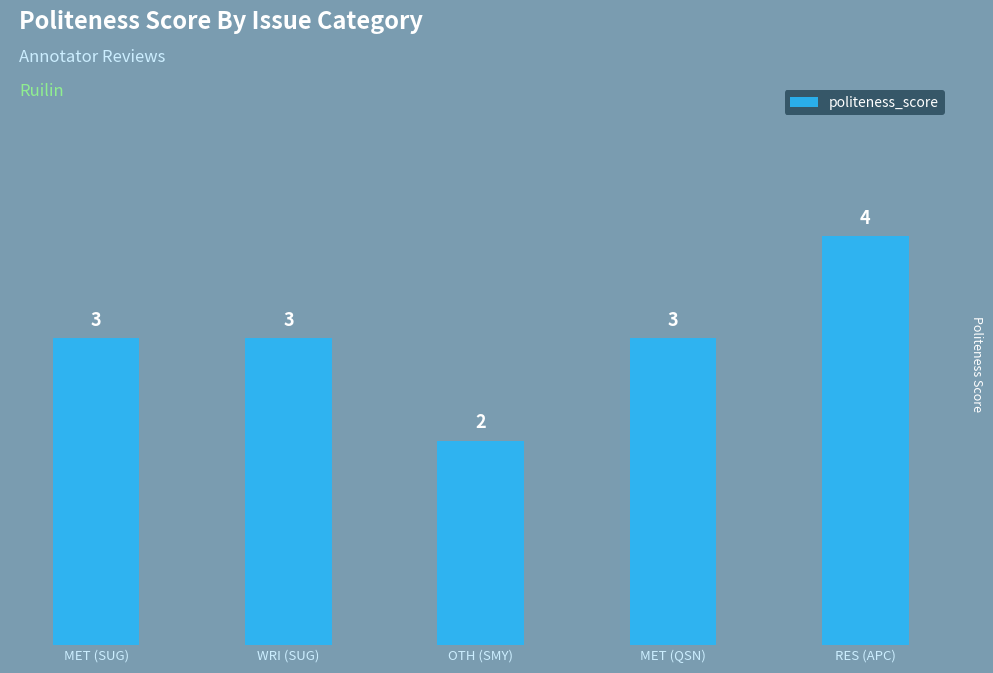

At which category does the chart reach its peak across all series?

RES (APC)